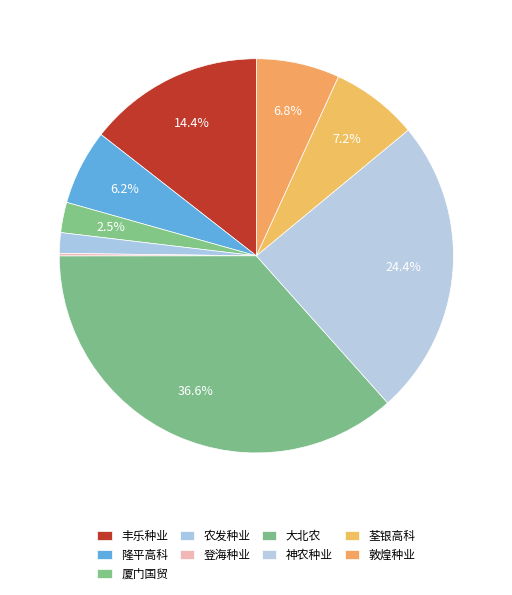

Is there any slice that represents more than half of the pie?

No